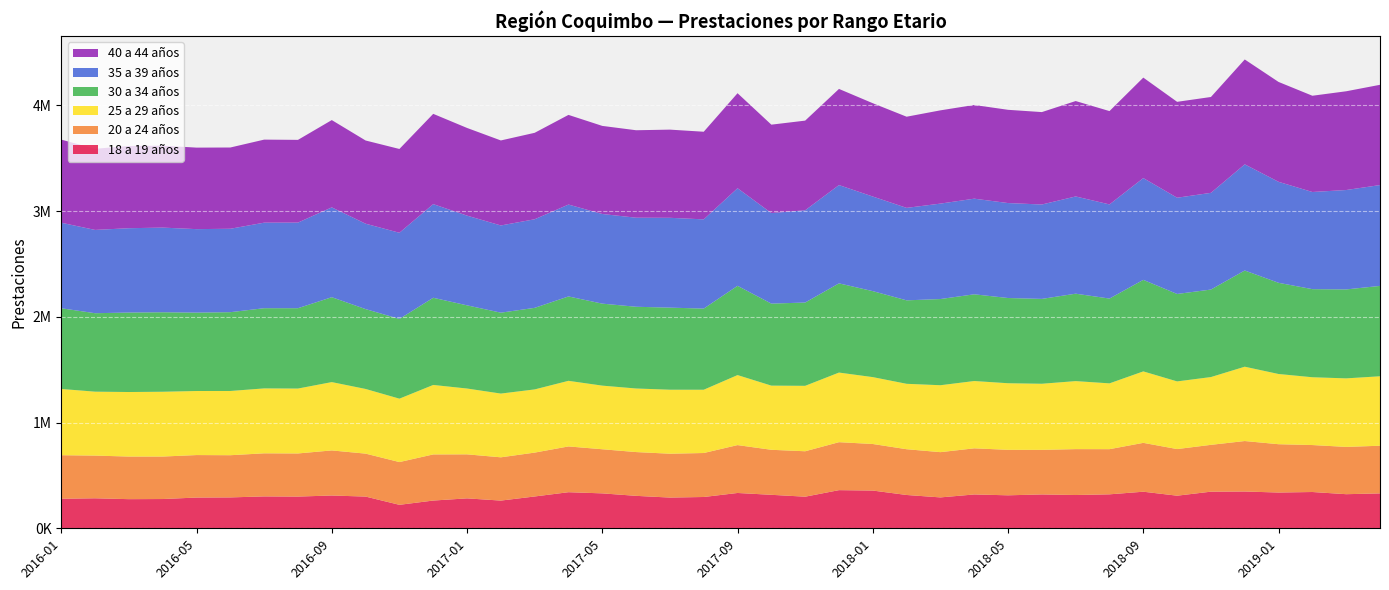

Reading left to right, transcribe all the data shown in this chart.

18 a 19 años: 279493	283850	275654	276872	290820	292156	301653	300087	310194	300053	222063	262475	283164	262140	301025	341433	330425	306996	290651	296112	334159	316799	298992	360925	357034	315153	292198	320151	312043	320309	314805	321280	346086	308434	346524	348091	338343	343262	322632	330162
20 a 24 años: 411923	403924	403036	401876	401967	399213	407602	407928	426464	406293	404420	436328	416379	409337	414998	432950	417309	414140	414948	416063	452957	425835	429784	453787	440423	432892	428119	436365	430205	421585	434158	427237	462203	441037	442958	477456	457072	444284	447351	450910
25 a 29 años: 626801	604792	610550	613114	606046	607719	614265	614062	646474	611917	599892	657333	622767	603101	597896	620796	601974	601474	605497	598653	662443	607104	619080	658584	632759	618924	633206	636807	630102	625552	643575	622617	676093	640156	641309	703159	664355	641423	648436	657184
30 a 34 años: 763408	742181	751907	751925	741678	745501	758581	760095	803131	755481	754371	824683	786916	765324	771612	798223	775607	773170	776410	767662	844351	775873	787944	843907	813345	789572	815359	820326	806180	802739	826888	802281	865954	827216	827846	910210	862627	833442	841404	854805
35 a 39 años: 809097	787950	797797	800843	789675	789098	809342	809872	849926	807779	815027	885982	848716	824949	838058	869269	848109	842458	849806	844136	923275	856729	872679	929820	894946	874697	902847	904699	898293	892996	919960	890521	962786	910458	914877	1004236	955396	919117	940410	954017
40 a 44 años: 786325	767790	777965	775344	771168	768778	785527	782695	825730	787210	792770	854071	829552	804338	817865	848320	833381	827492	834220	828983	898924	836233	848319	909594	882841	862497	882254	886526	882209	874309	902606	882980	950588	907259	906850	992201	944887	910603	934216	948526